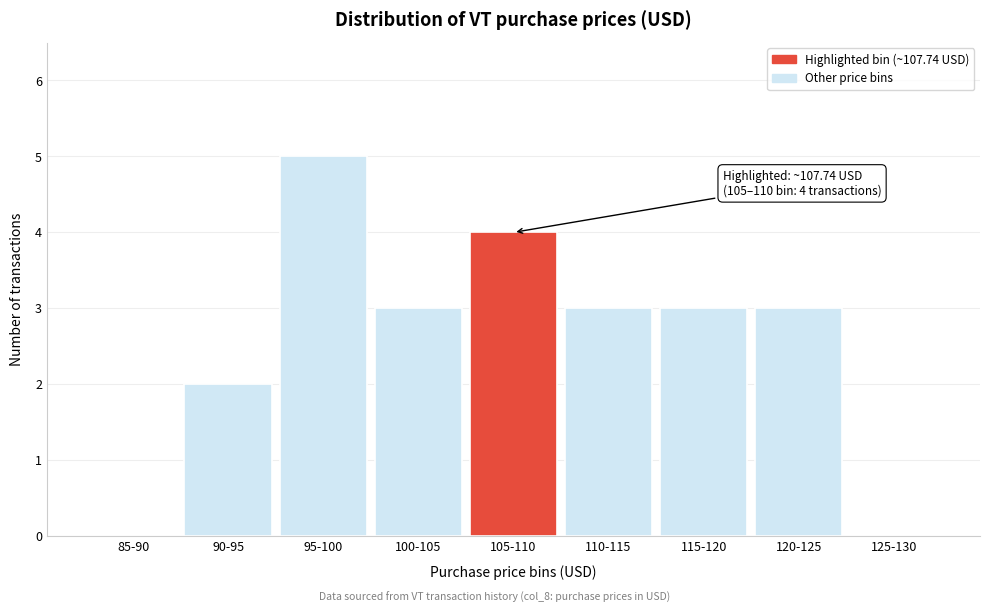

Reading right to left, what are all the values shown in this chart?

125-130=0	120-125=3	115-120=3	110-115=3	105-110=4	100-105=3	95-100=5	90-95=2	85-90=0